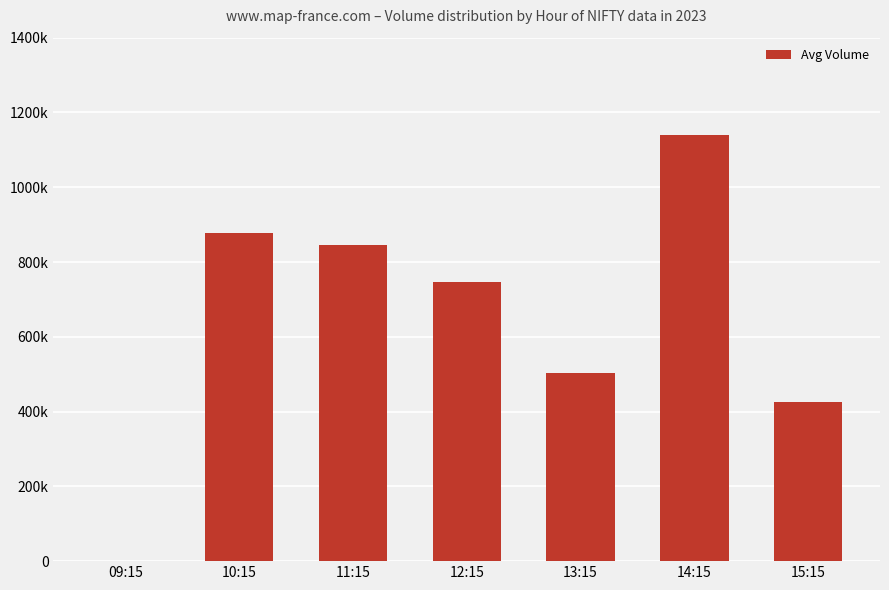

What is the sum of all values?

4538081